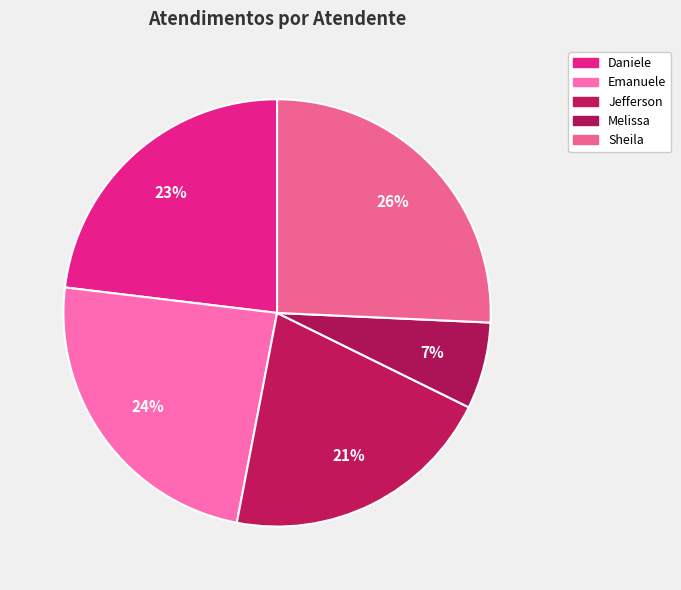

Which category has the biggest portion of the pie?

Sheila Catarina de Campos